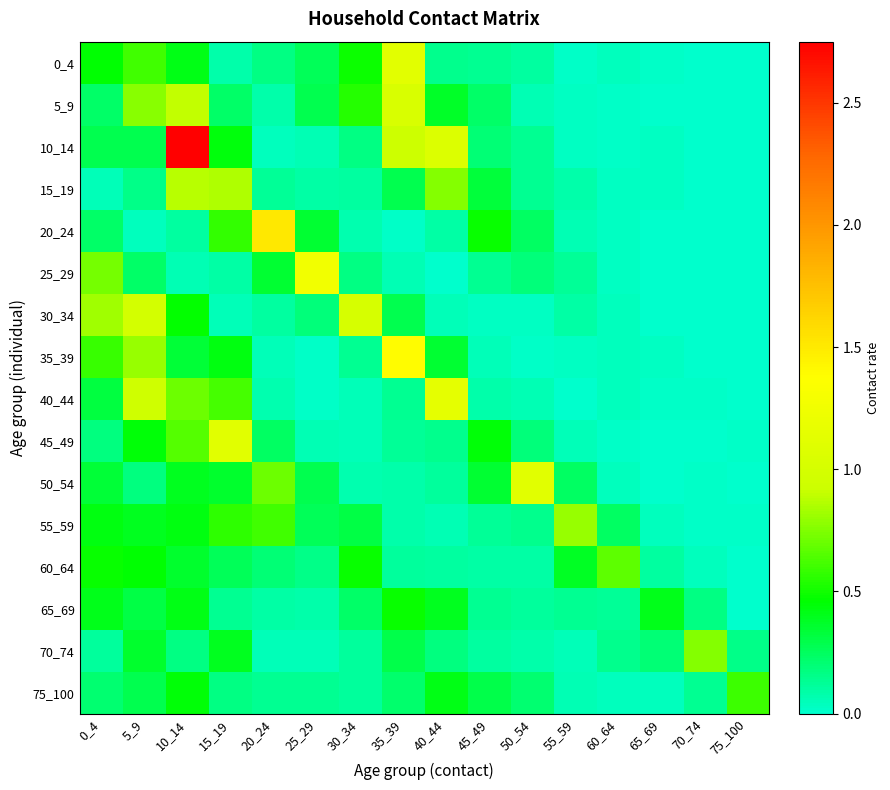

Which label corresponds to the smallest value in the chart?

75_100